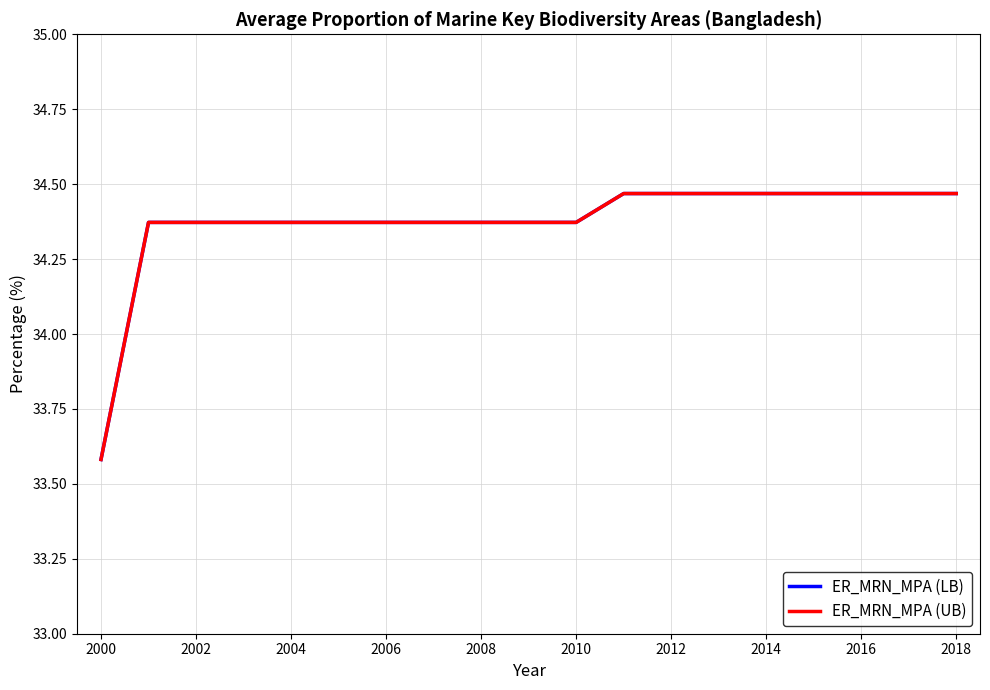

Which series has the largest total across all categories?

ER_MRN_MPA (LB)